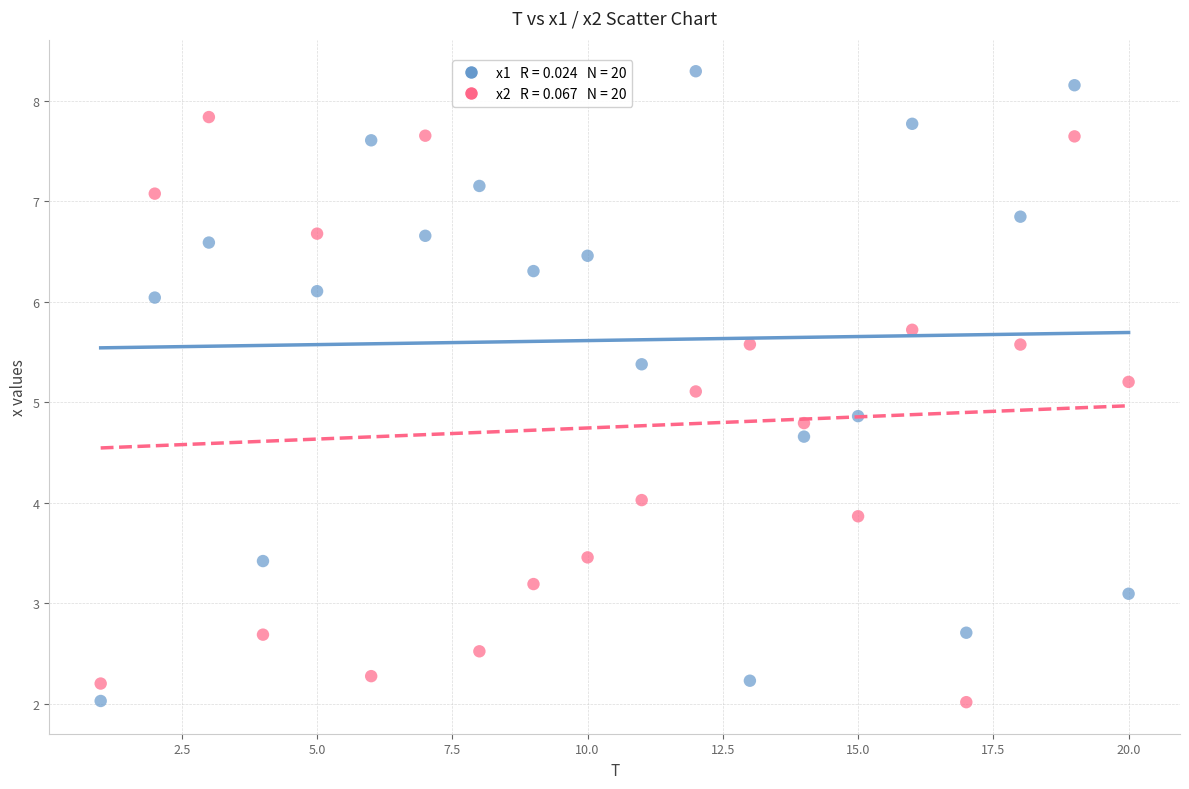

Across all data points, what is the range of Y values (max minus min)?

6.3